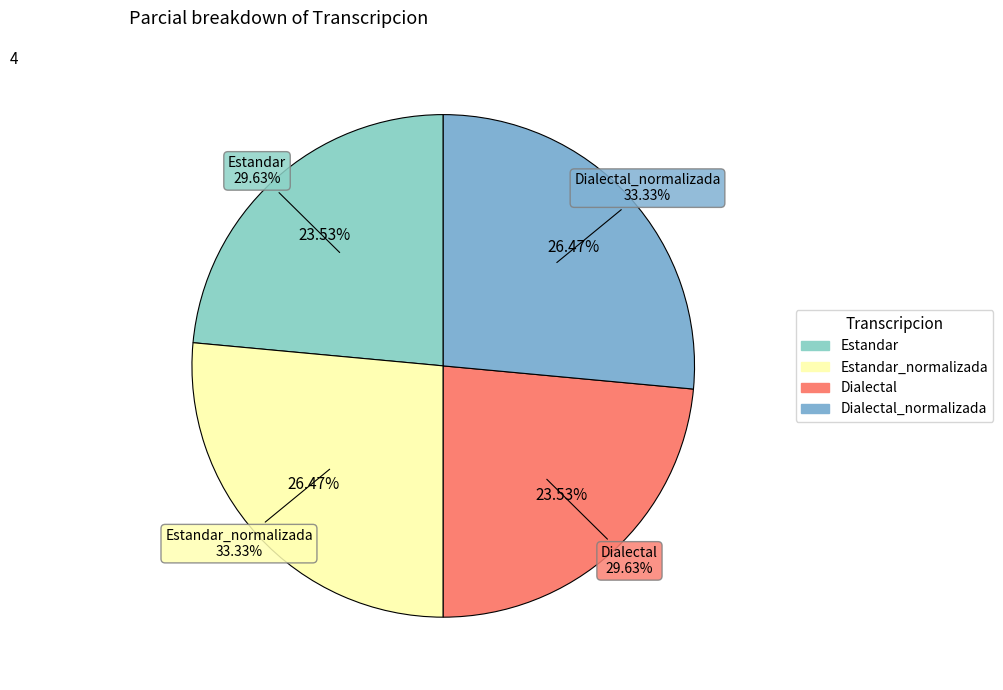

Rank the categories by value from lowest to highest.

Estandar, Dialectal, Estandar_normalizada, Dialectal_normalizada